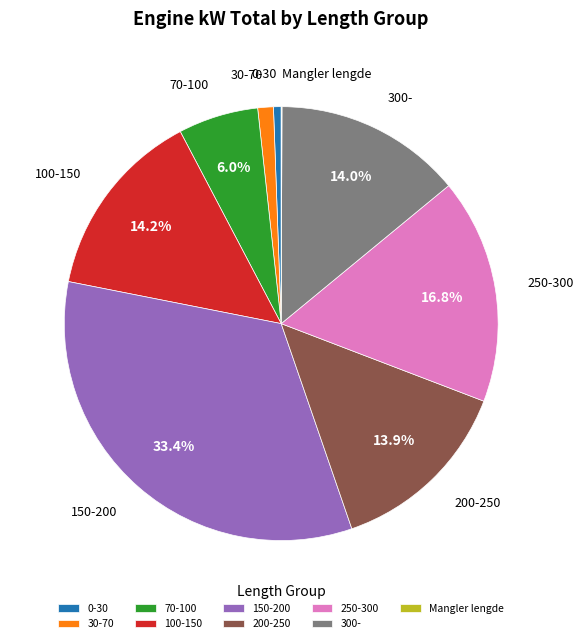

Does 300- account for over 50% of the chart?

No